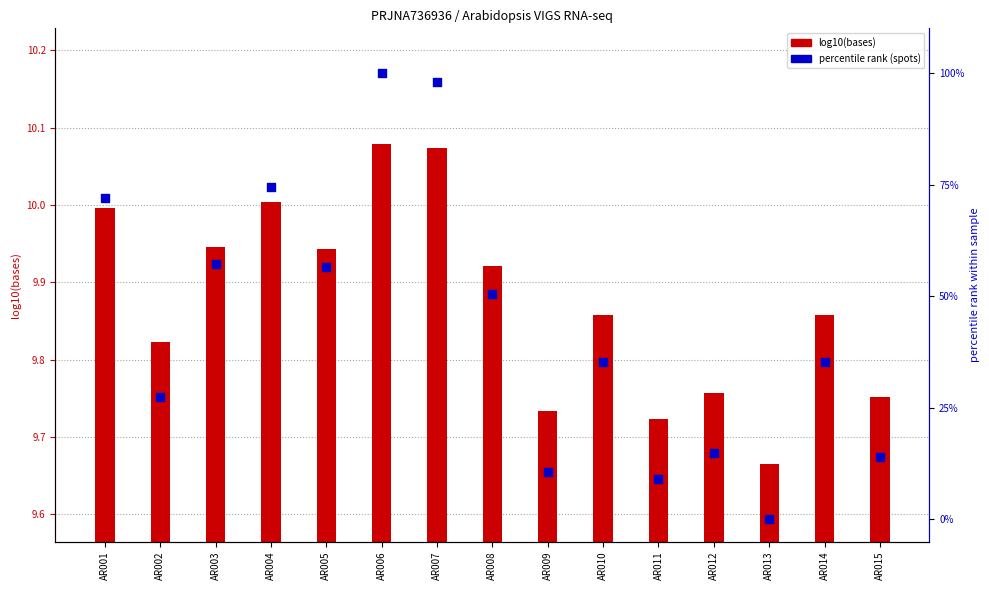

Which series contains the highest Y value?

percentile rank (spots)